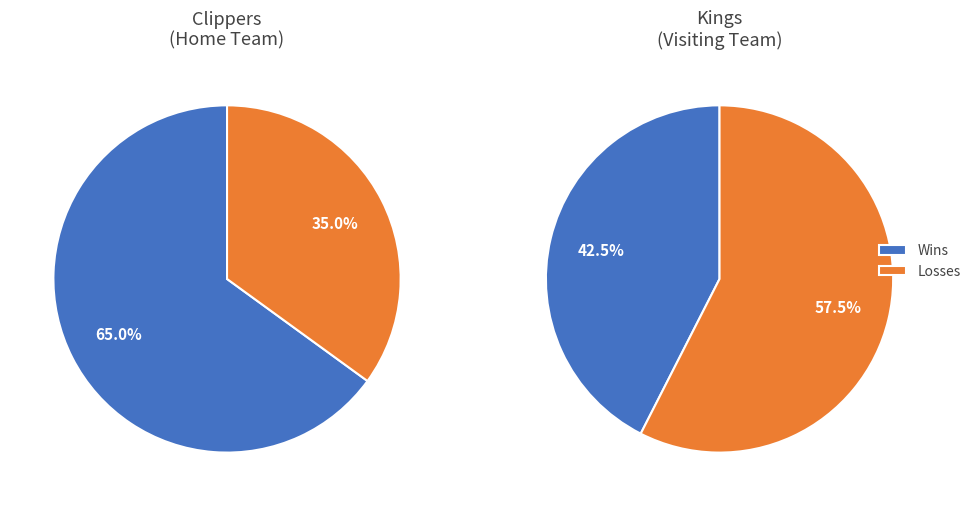

Is it true that Clippers (Home) is 8% of the pie?

False